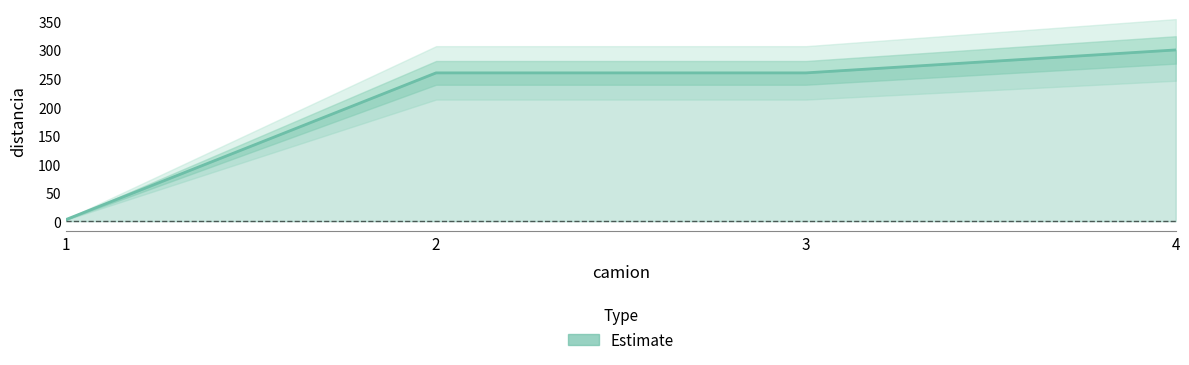

Approximately how many times larger is the value at 4 compared to 1?

100.0